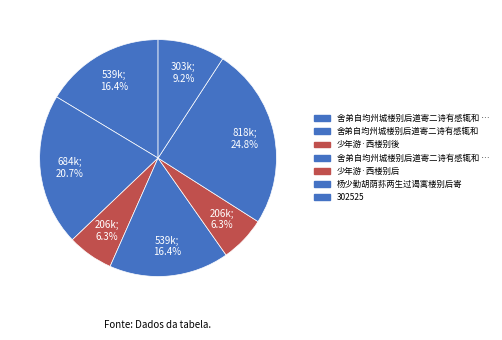

To the nearest percent, what is the average slice percentage?

14%